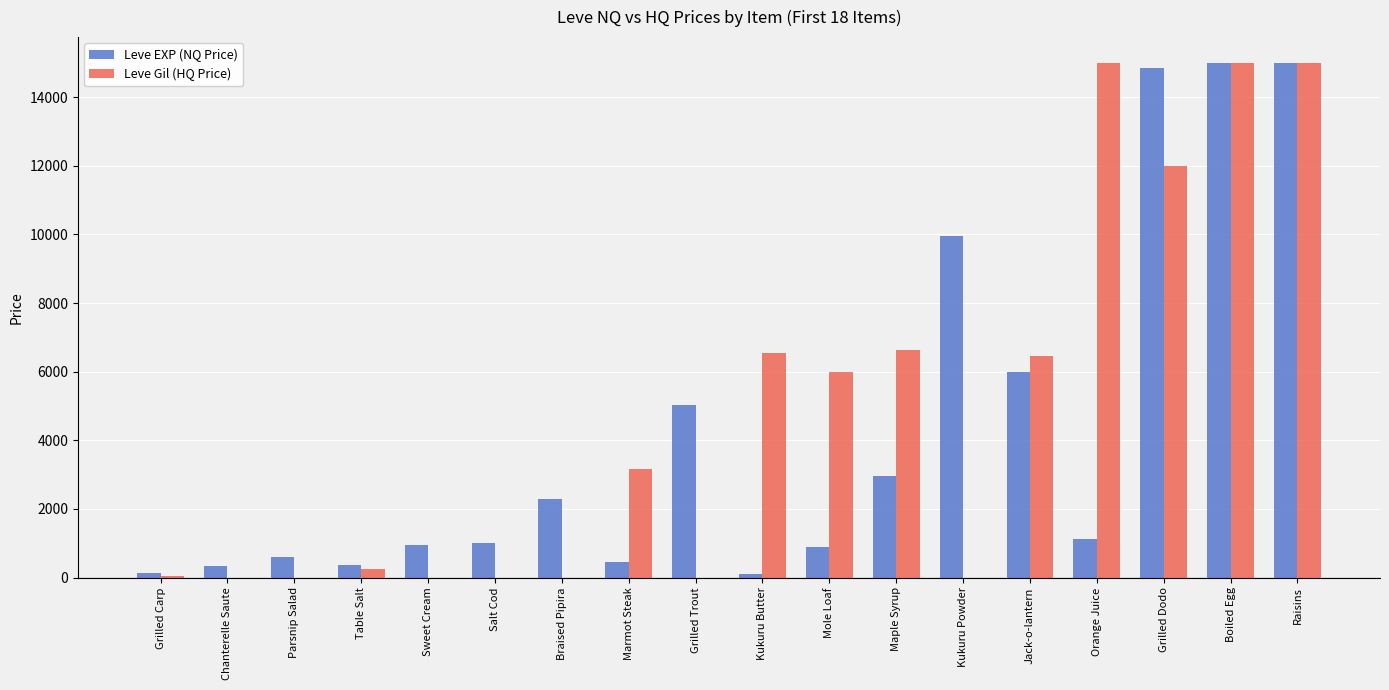

Are the bars grouped side by side (vs. stacked)?

Yes